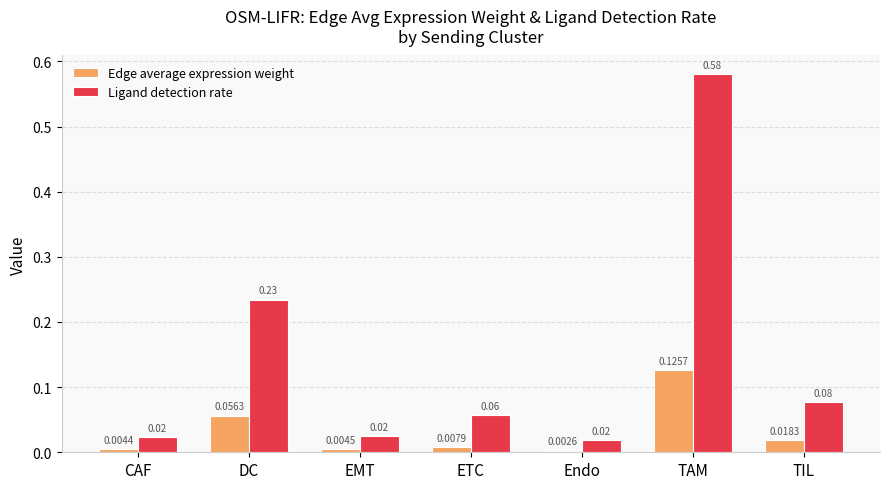

Rank the series at EMT from highest to lowest value.

Ligand detection rate, Edge average expression weight